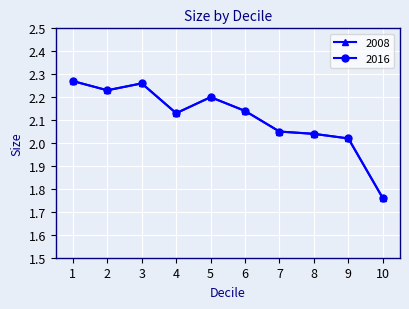

Where does the 2016 series first go above 2?

1